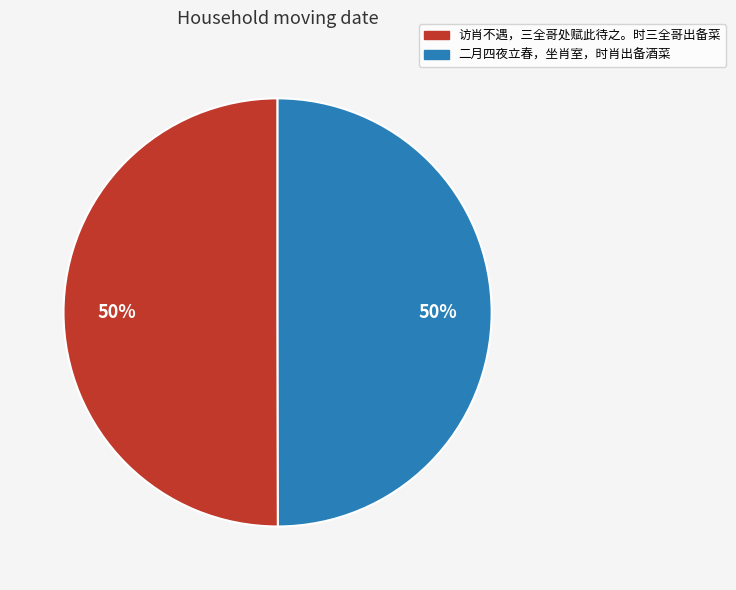

Approximately how many times larger is the value at 访肖不遇，三全哥处赋此待之。时三全哥出备菜 compared to 二月四夜立春，坐肖室，时肖出备酒菜?

1.0